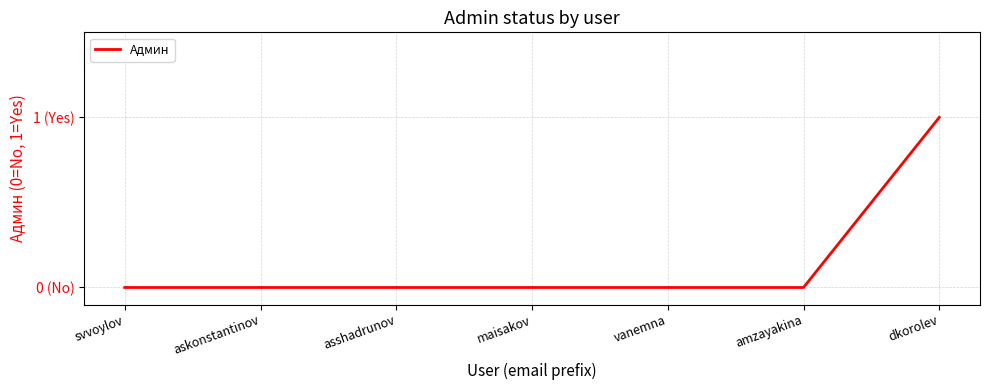

Is this an area chart (filled region under the line)?

No